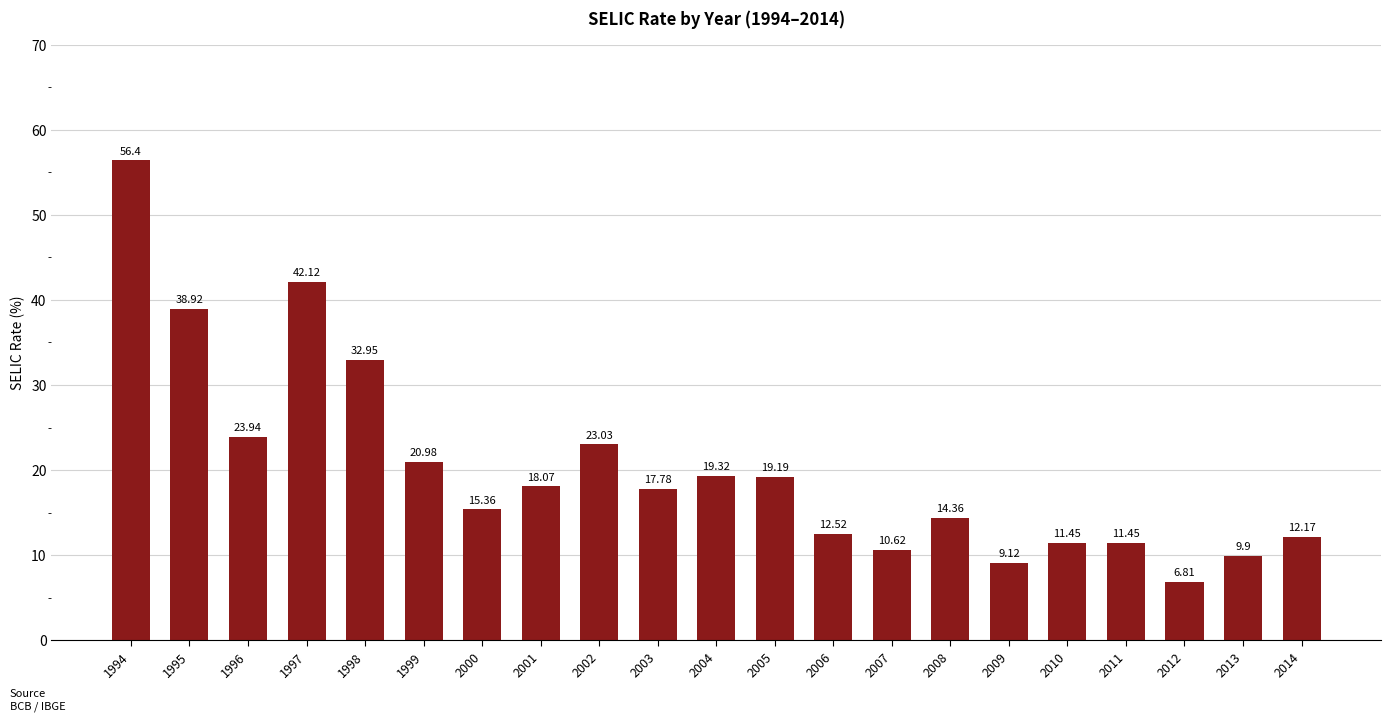

At which category does the chart reach its peak across all series?

1994